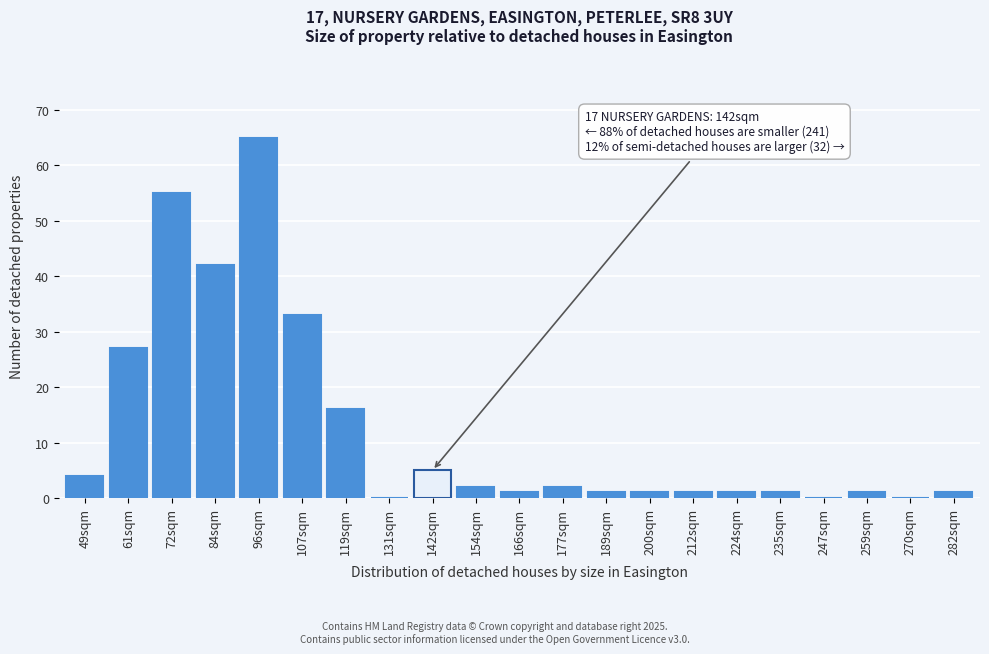

Reading left to right, what are all the values shown in this chart?

49sqm=4	61sqm=27	72sqm=55	84sqm=42	96sqm=65	107sqm=33	119sqm=16	131sqm=0	142sqm=5	154sqm=2	166sqm=1	177sqm=2	189sqm=1	200sqm=1	212sqm=1	224sqm=1	235sqm=1	247sqm=0	259sqm=1	270sqm=0	282sqm=1